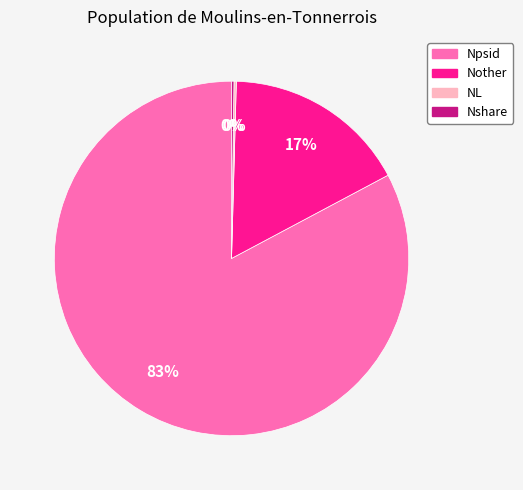

What is the largest slice in the pie chart?

Npsid